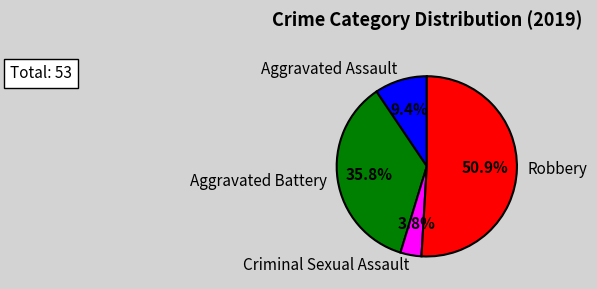

What portion of the pie excludes Aggravated Assault?

90.6%